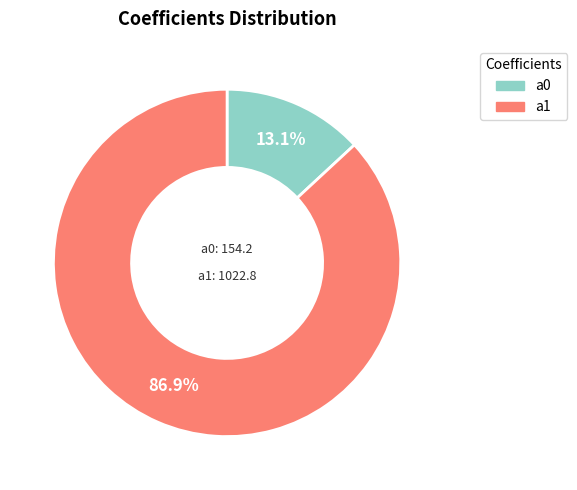

To the nearest percent, what is the combined percentage of a0 and a1?

100%